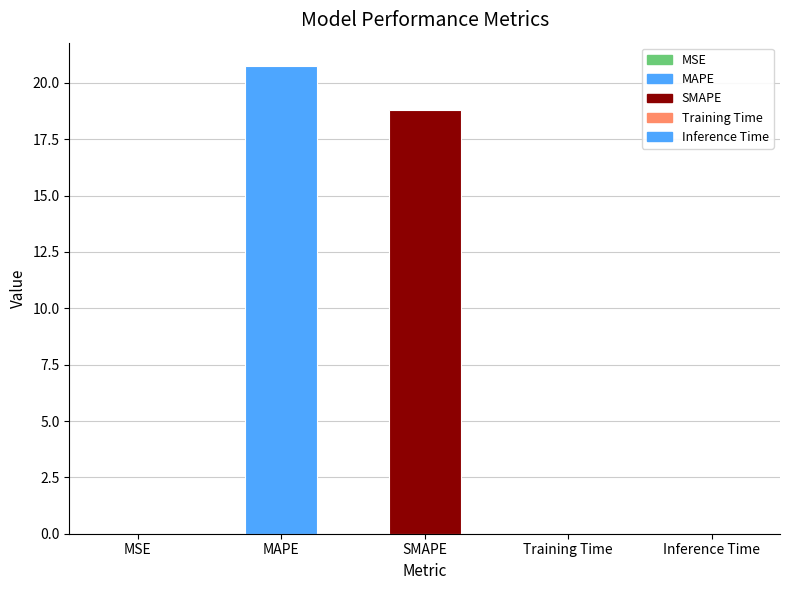

What is the greatest value displayed?

20.7